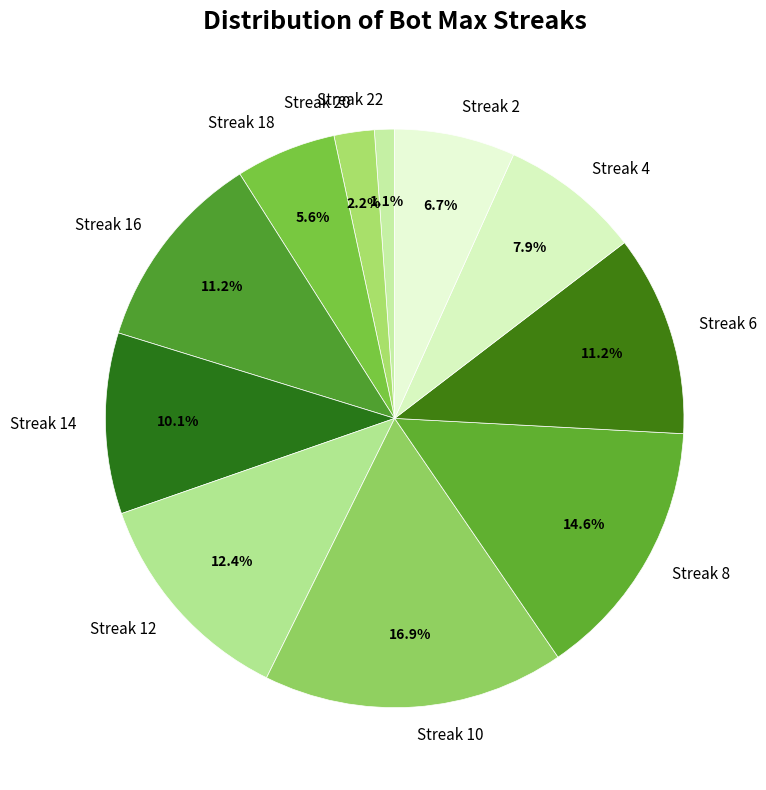

Do Streak 6 and Streak 18 together represent more than half of the pie?

No